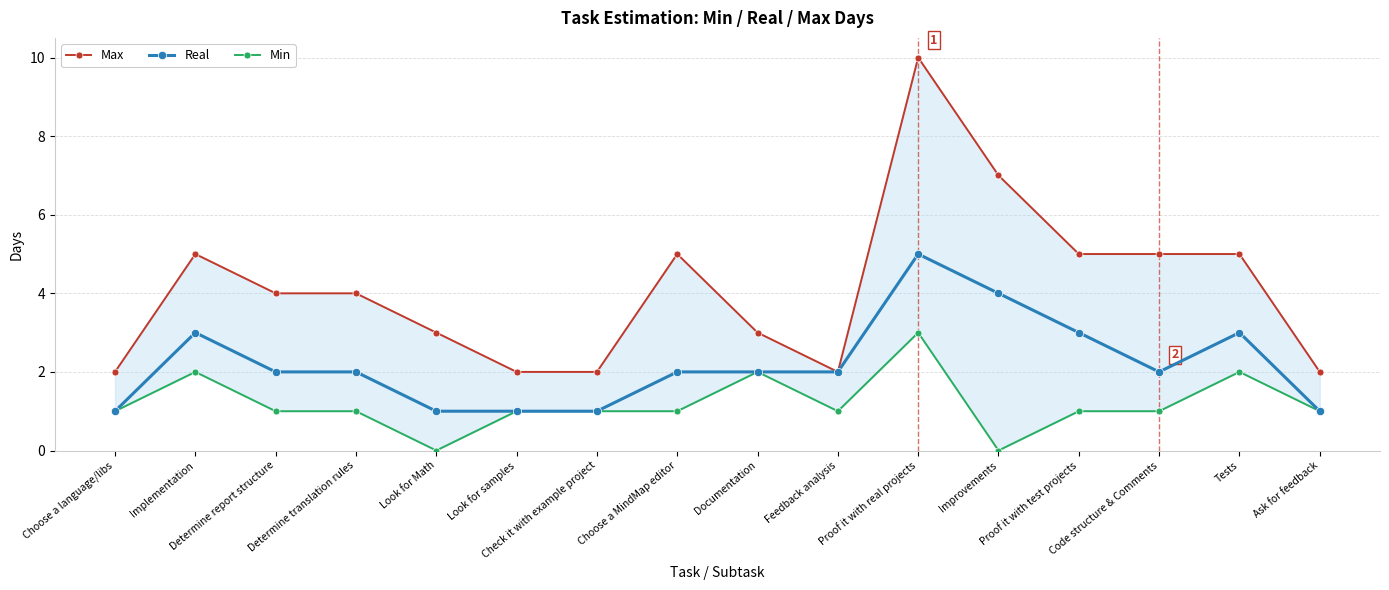

What is the difference between the Real values at Determine translation rules and Tests?

1